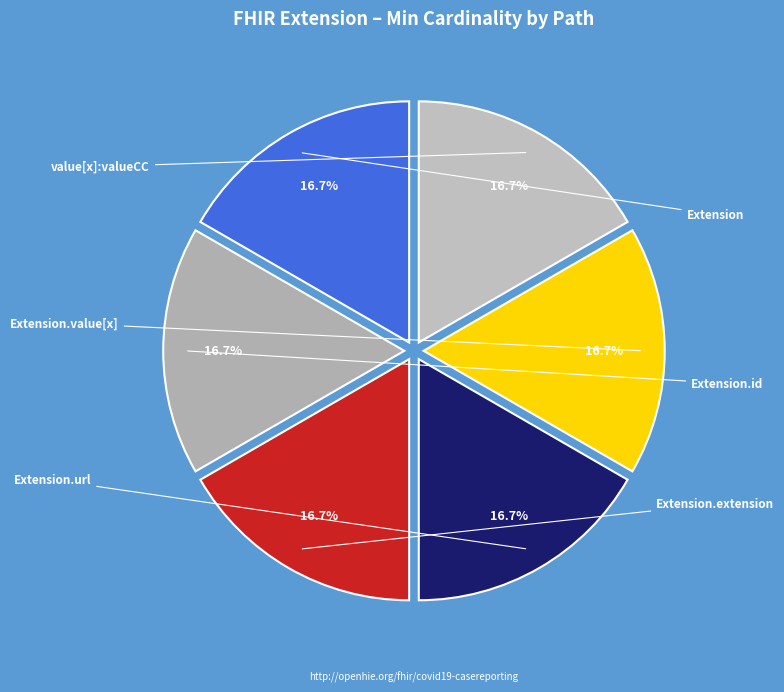

How many slices are in this pie chart?

6